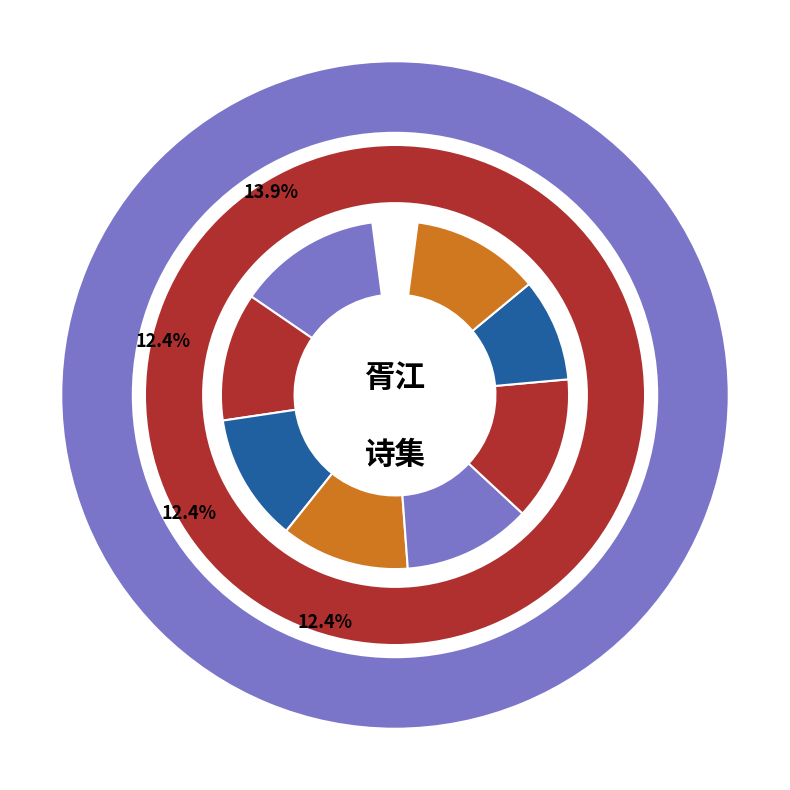

Is there any slice that represents more than half of the pie?

No